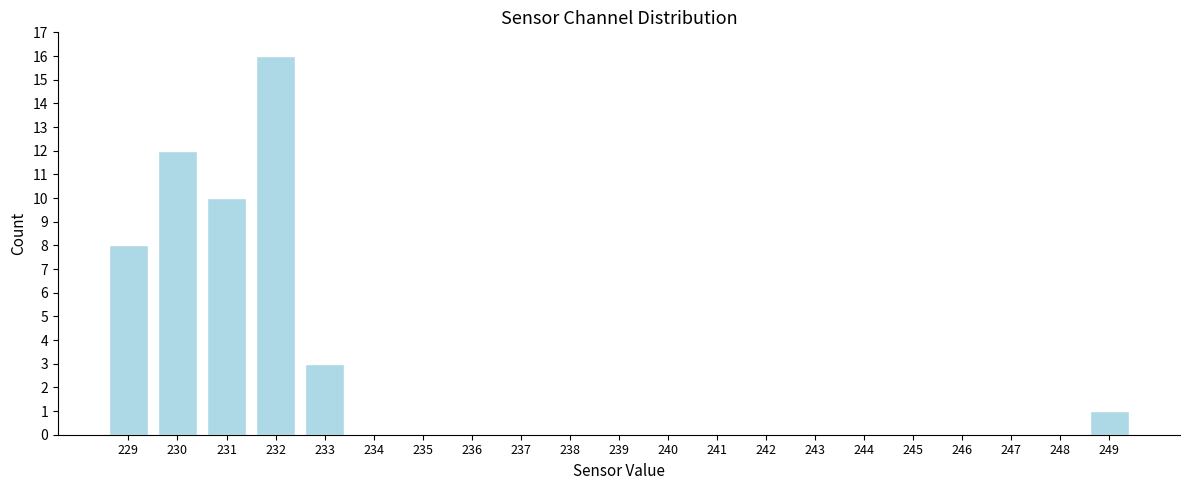

Reading right to left, list all the values displayed in this chart.

249=1	248=0	247=0	246=0	245=0	244=0	243=0	242=0	241=0	240=0	239=0	238=0	237=0	236=0	235=0	234=0	233=3	232=16	231=10	230=12	229=8